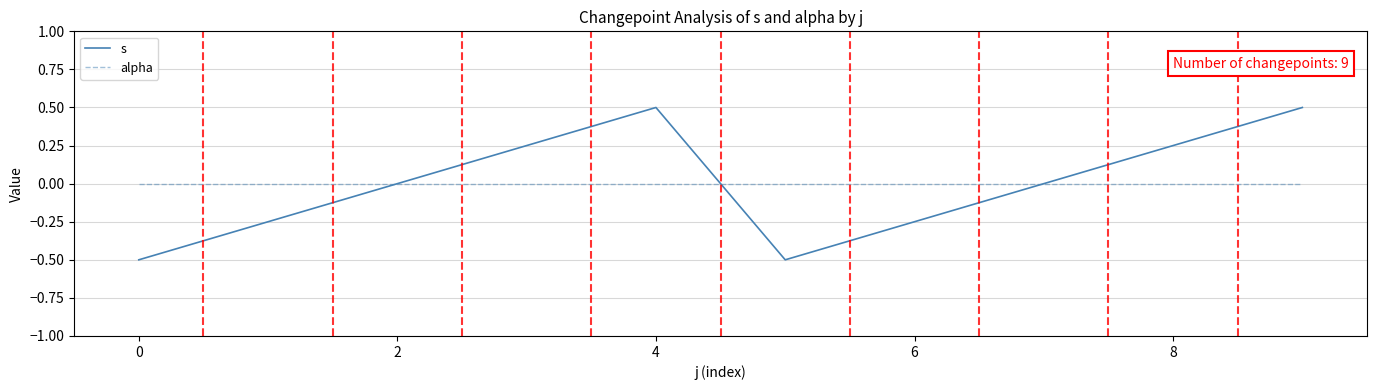

What is the greatest value displayed?

0.5